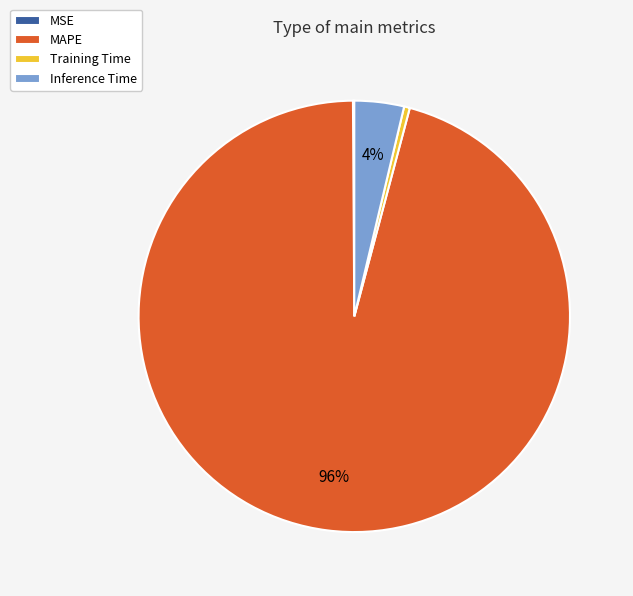

What is the majority slice?

MAPE